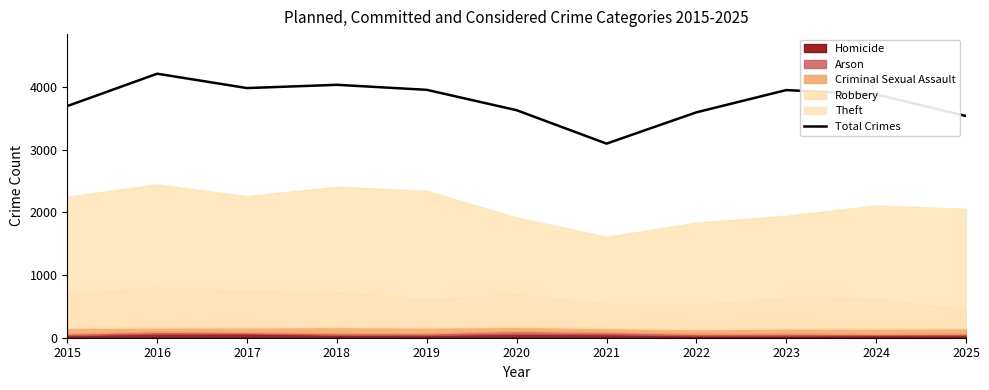

What is the value of the 1st point from the left?

3694